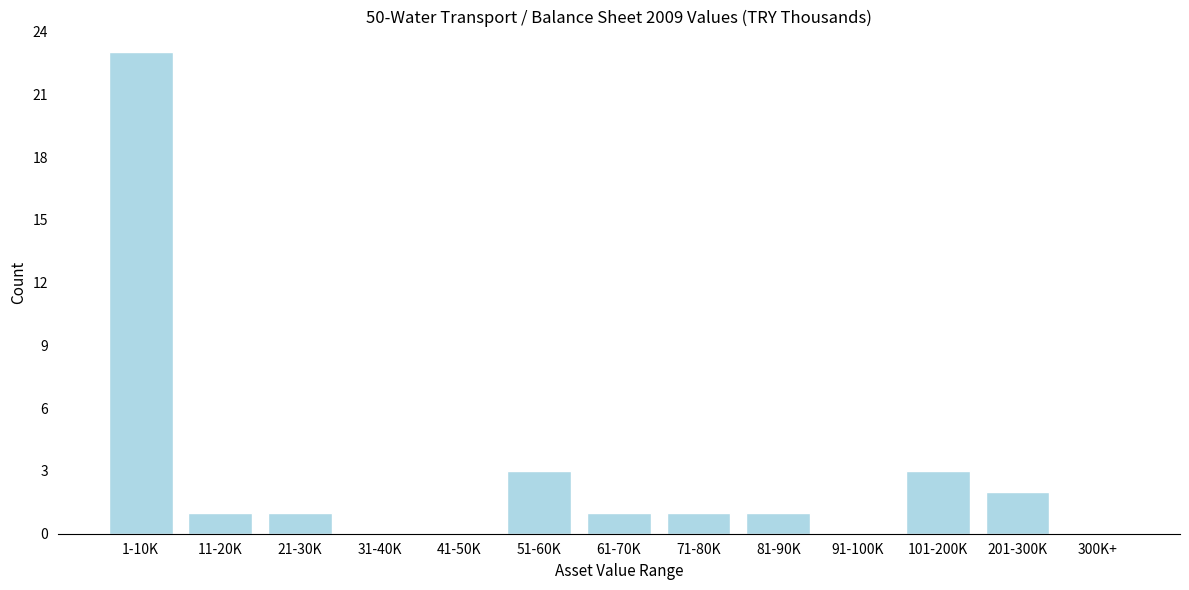

Reading left to right, list all the values displayed in this chart.

1-10K=23	11-20K=1	21-30K=1	31-40K=0	41-50K=0	51-60K=3	61-70K=1	71-80K=1	81-90K=1	91-100K=0	101-200K=3	201-300K=2	300K+=0